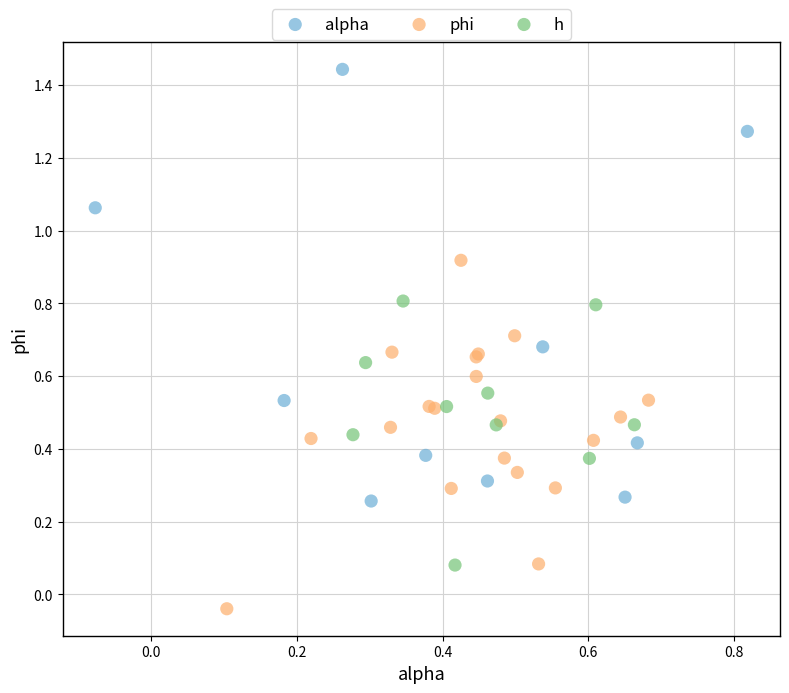

Which series has the largest Y range (max minus min)?

alpha